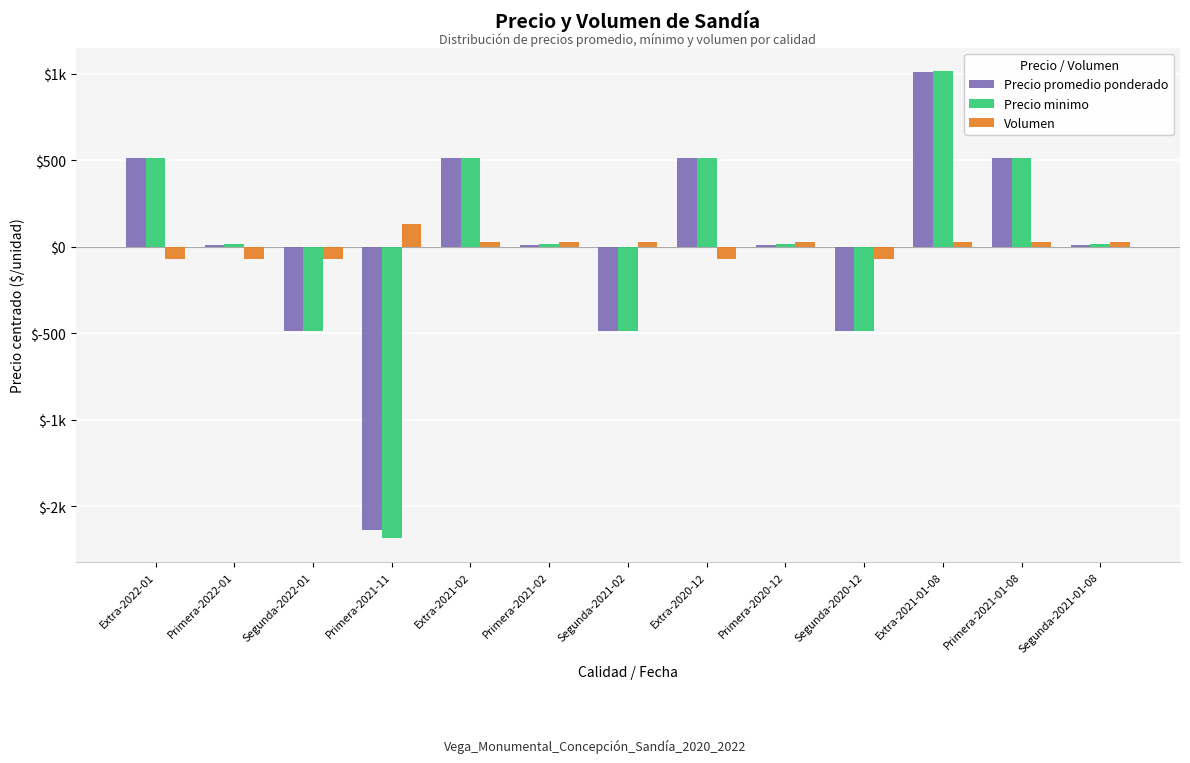

What is the spread (max minus min) of values at Extra-2021-02?

484.6